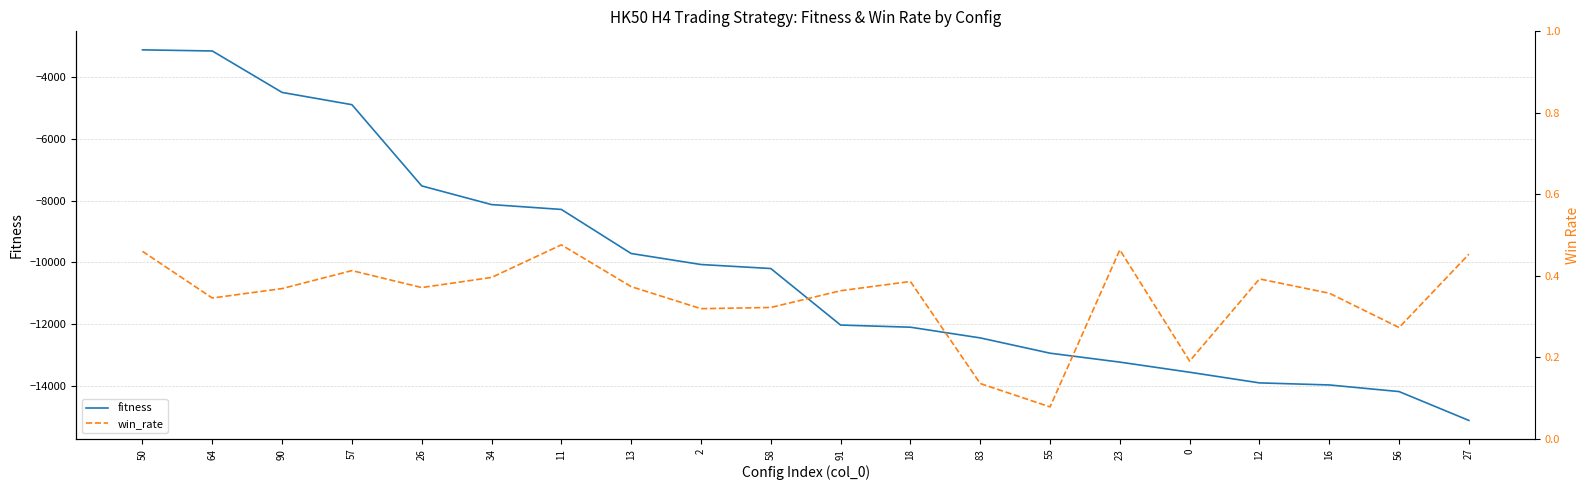

At which label does fitness reach its peak?

50